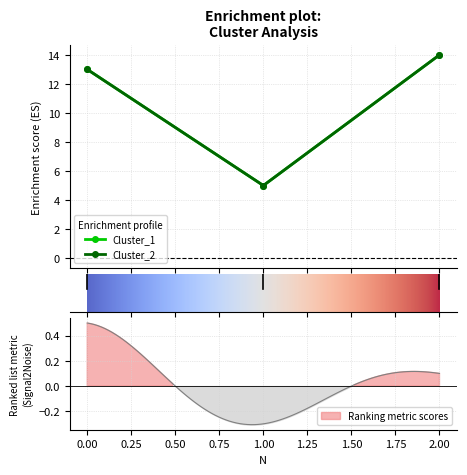

Between 1 and 2, which is larger?

2